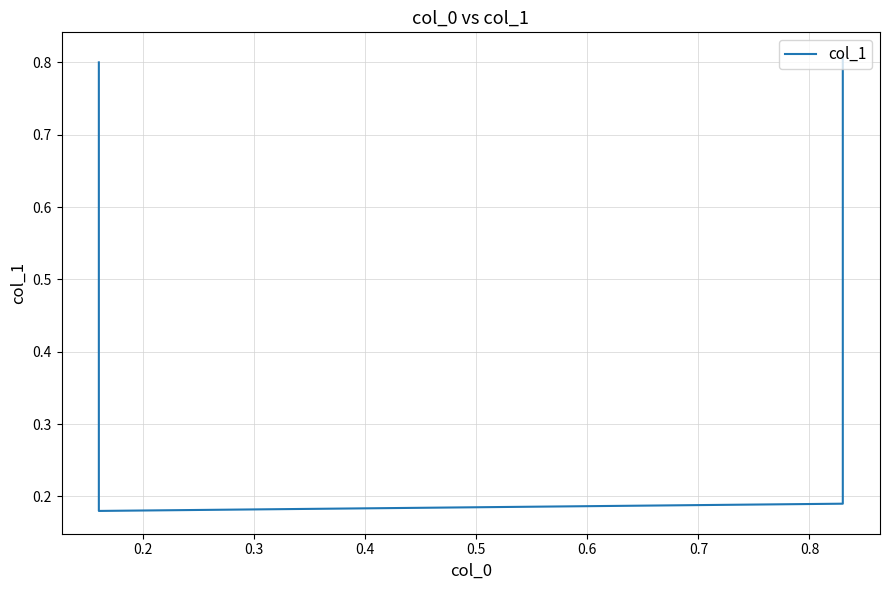

How many interior local valleys (lower than both neighbors) does the data have?

1